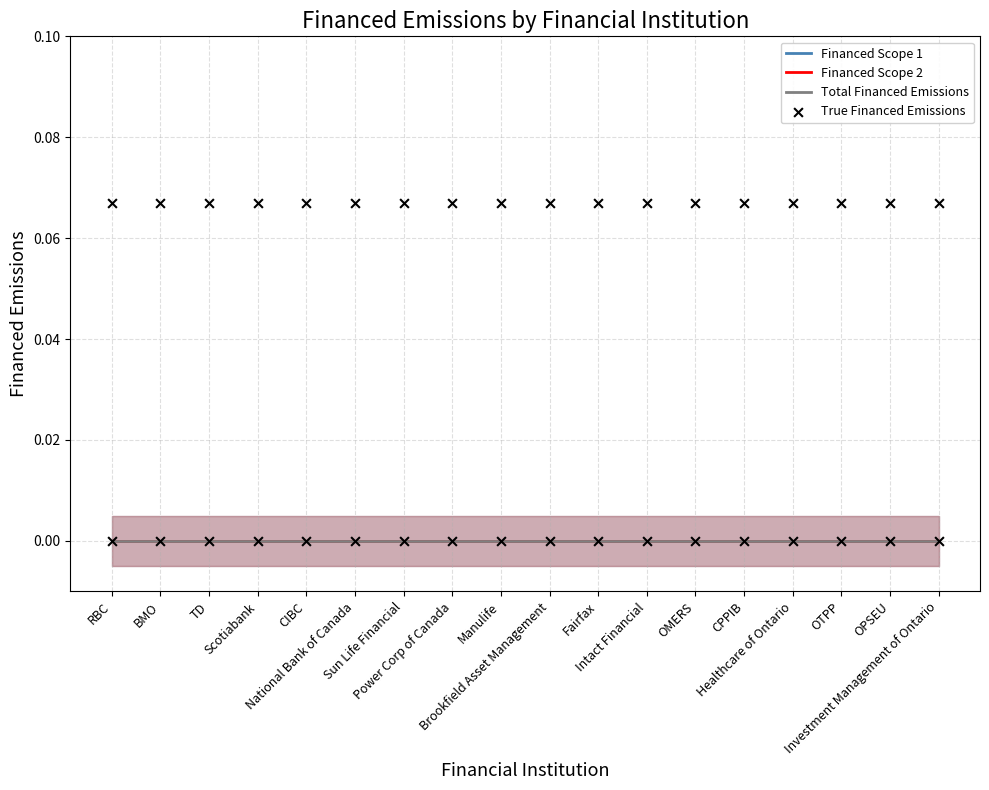

At how many categories does at least one series exceed 0?

18